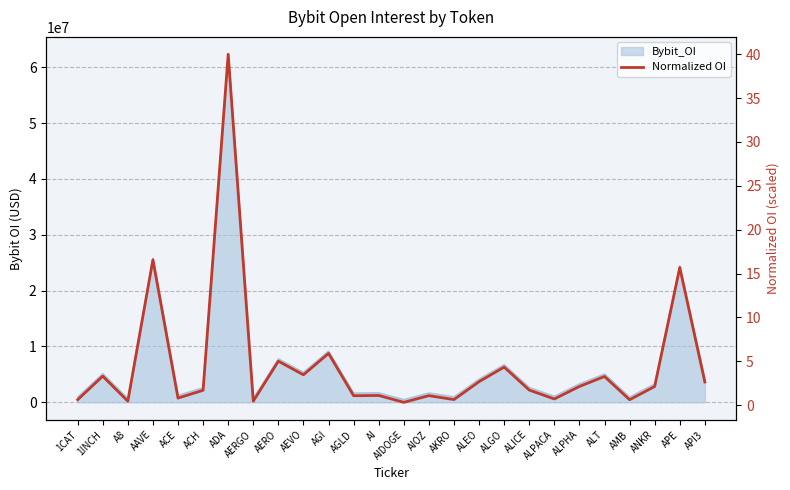

True or false: the data shows 0.7 at AGLD.

False